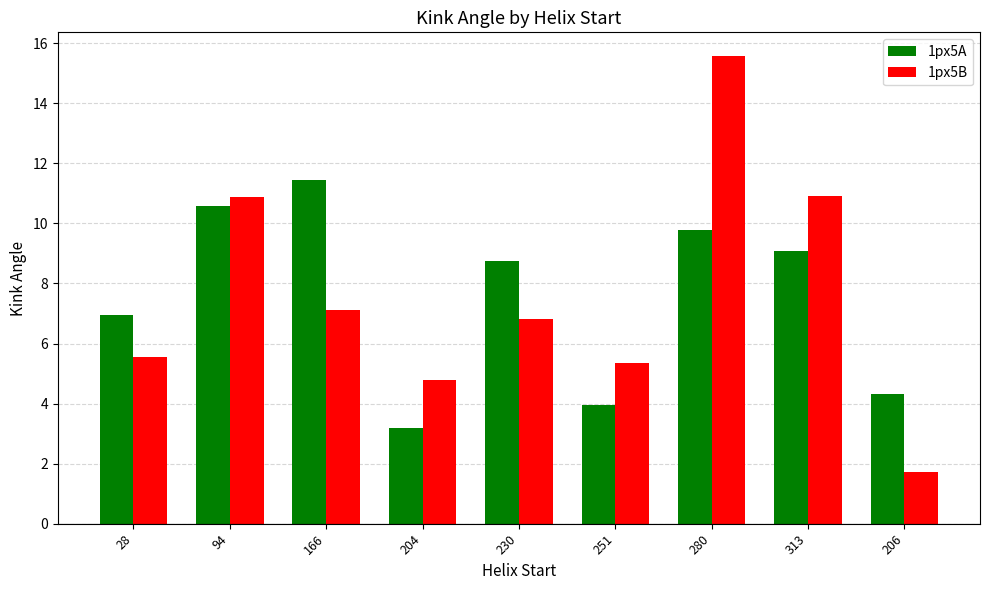

What is the label of the 3rd bar from the right?

280